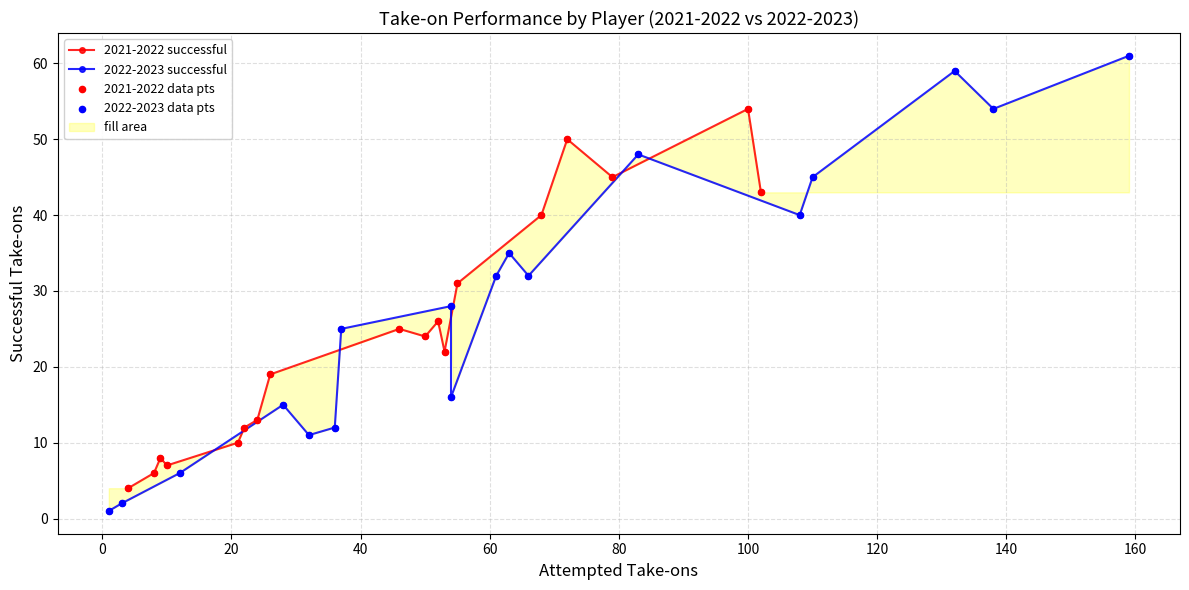

Which series contains the highest Y value?

2022-2023 successful